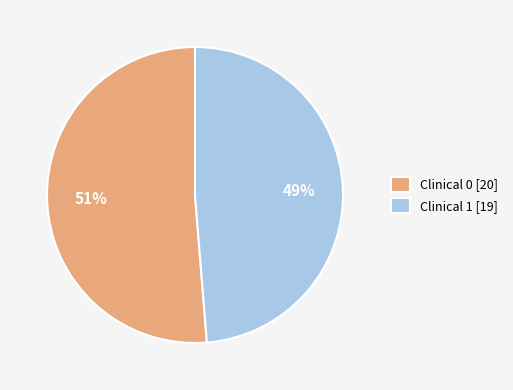

What is the smallest slice in the pie chart?

Clinical 1